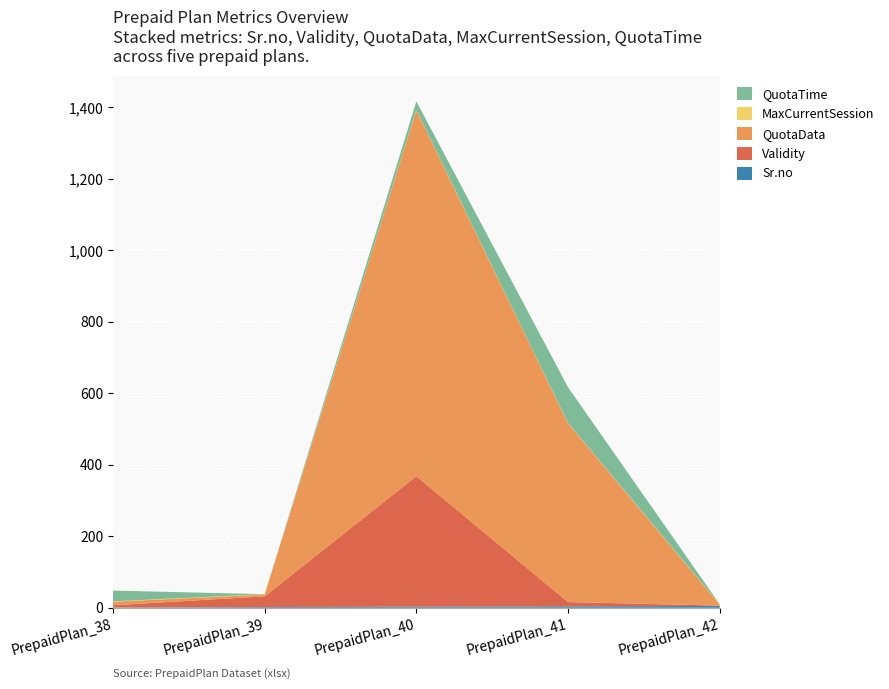

Reading left to right, what are all the values shown in this chart?

Sr.no: PrepaidPlan_38=1	PrepaidPlan_39=2	PrepaidPlan_40=3	PrepaidPlan_41=4	PrepaidPlan_42=5
Validity: PrepaidPlan_38=6	PrepaidPlan_39=30	PrepaidPlan_40=365	PrepaidPlan_41=12	PrepaidPlan_42=1
QuotaData: PrepaidPlan_38=10	PrepaidPlan_39=5	PrepaidPlan_40=1024	PrepaidPlan_41=500	PrepaidPlan_42=3
MaxCurrentSession: PrepaidPlan_38=1	PrepaidPlan_39=1	PrepaidPlan_40=1	PrepaidPlan_41=1	PrepaidPlan_42=1
QuotaTime: PrepaidPlan_38=30	PrepaidPlan_39=0	PrepaidPlan_40=24	PrepaidPlan_41=100	PrepaidPlan_42=0